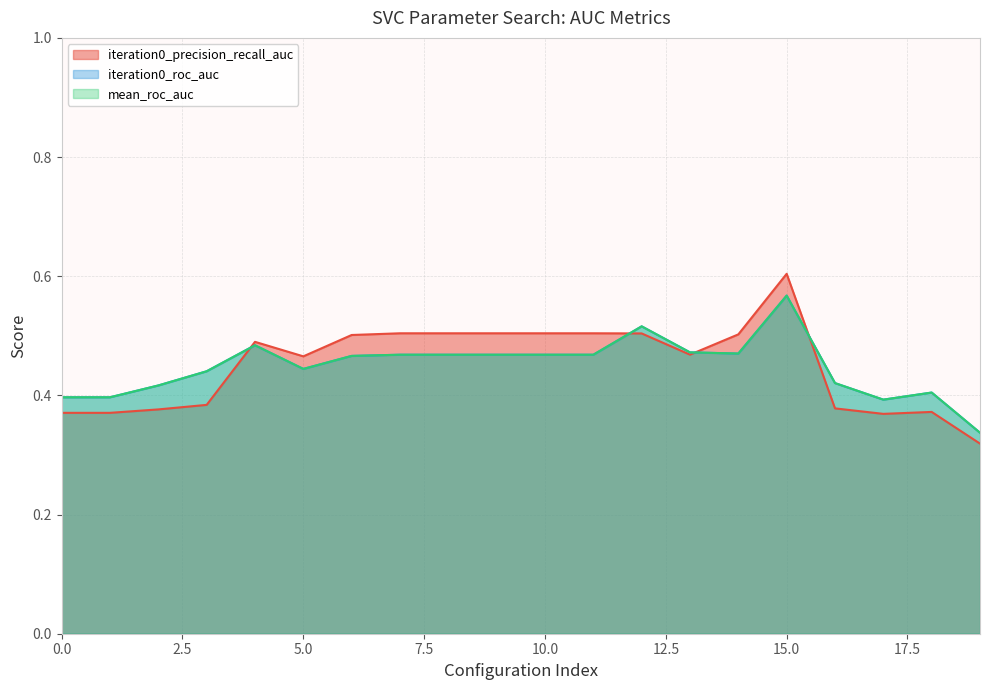

What is the total value across all series at 5?

1.4